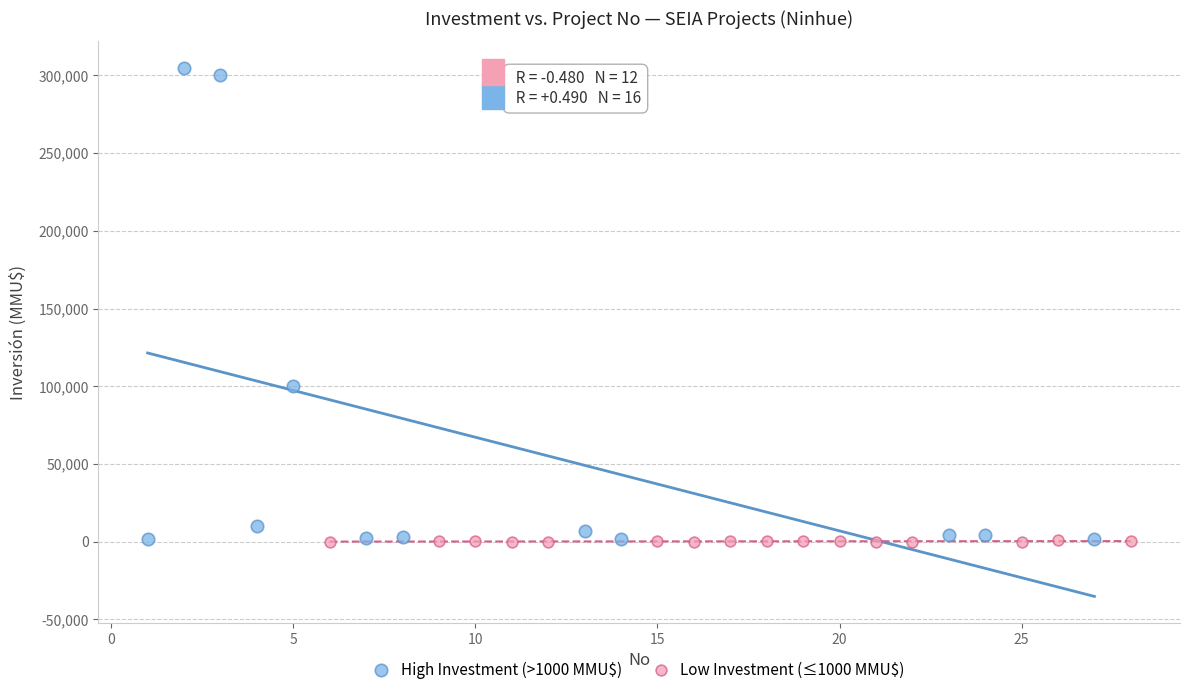

What are all the series names shown in the legend?

High Investment (>1000 MMU$), Low Investment (≤1000 MMU$)